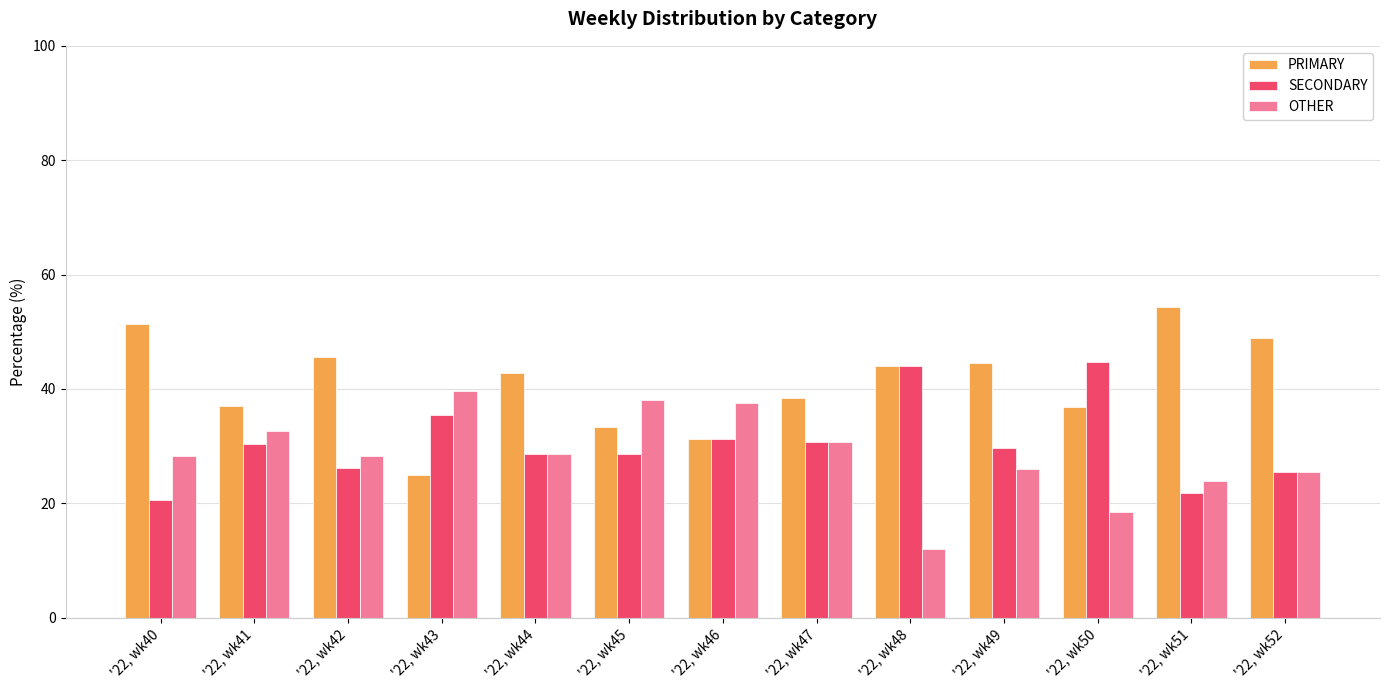

Which label corresponds to the largest value in the chart?

'22, wk51